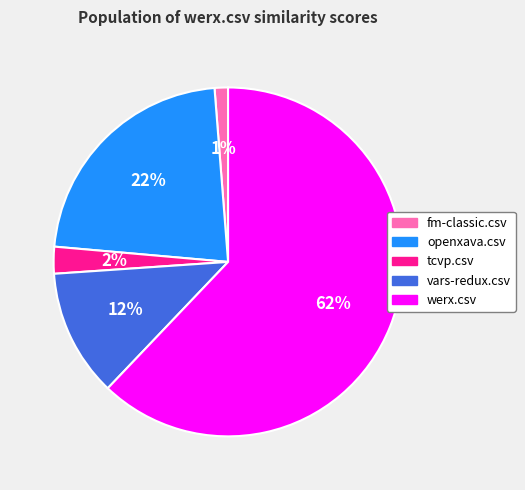

True or false: openxava.csv accounts for 22% of the total.

True